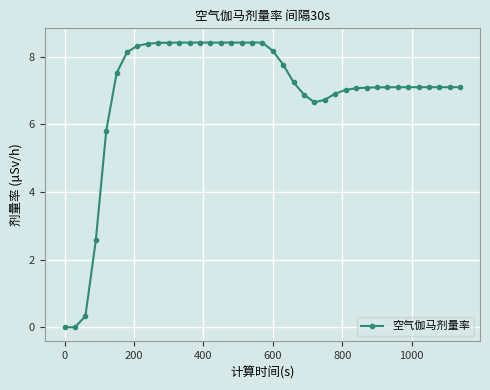

What is the difference between the second highest and minimum values?

8.4